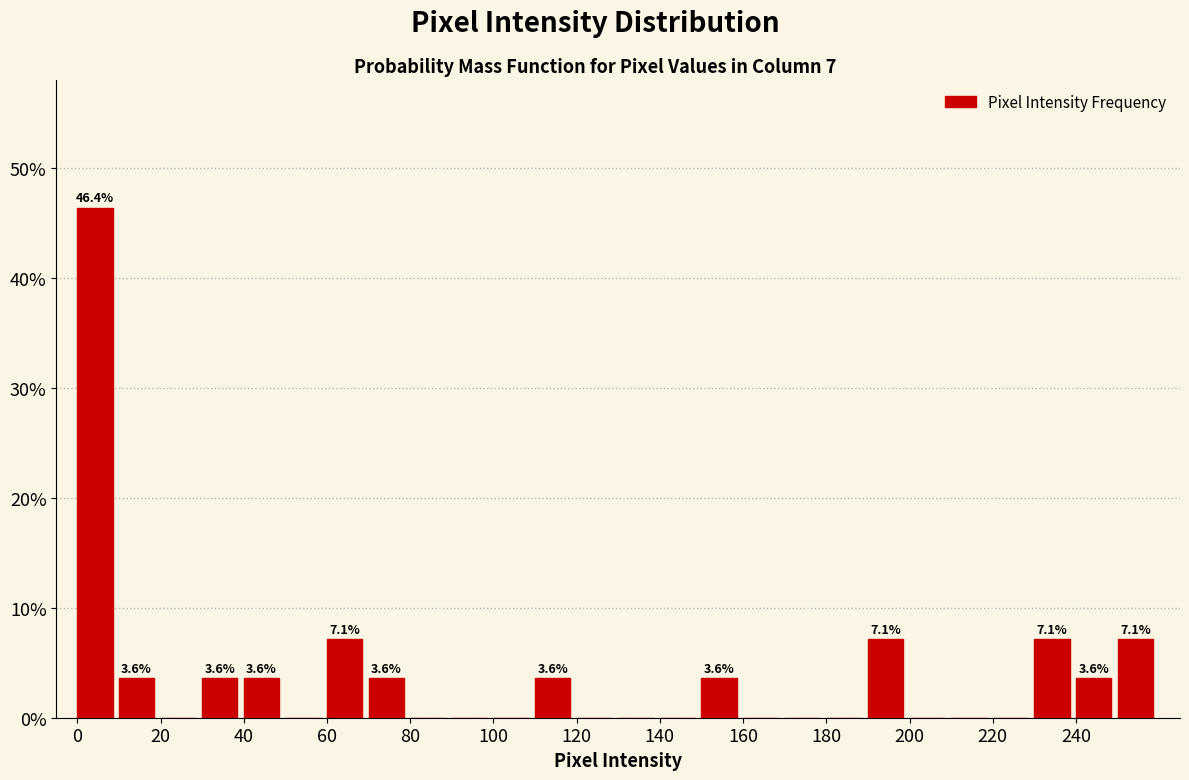

Over which range of the x-axis is the bar tallest?

0 to 10